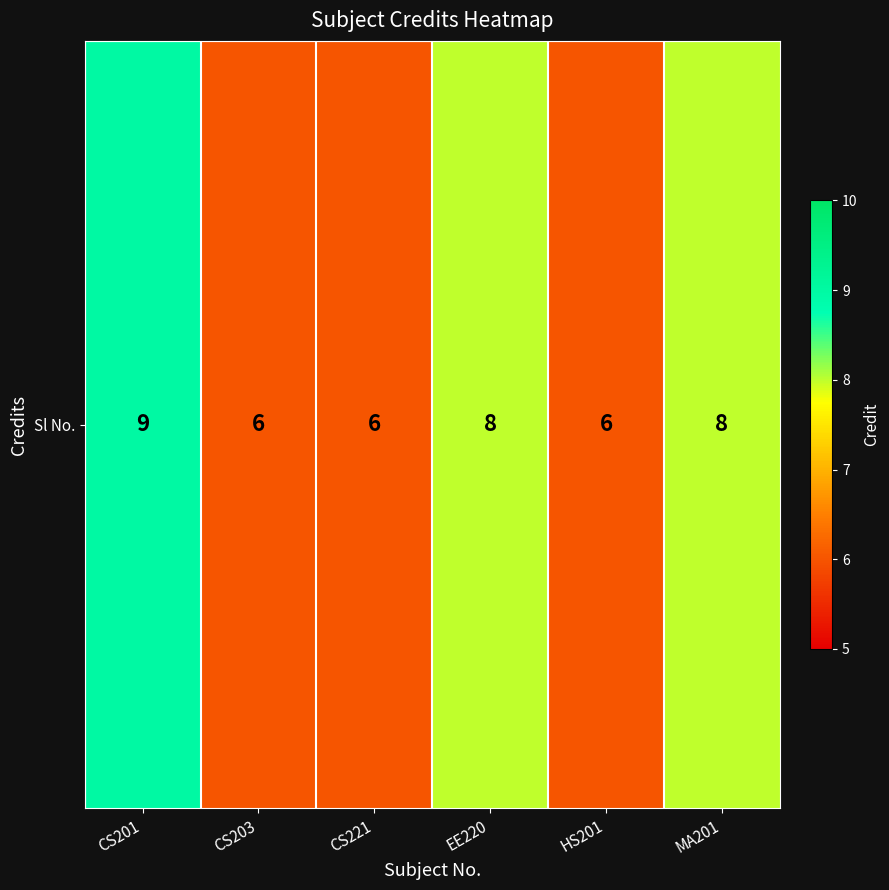

Is it true that the value at HS201 is 6?

True